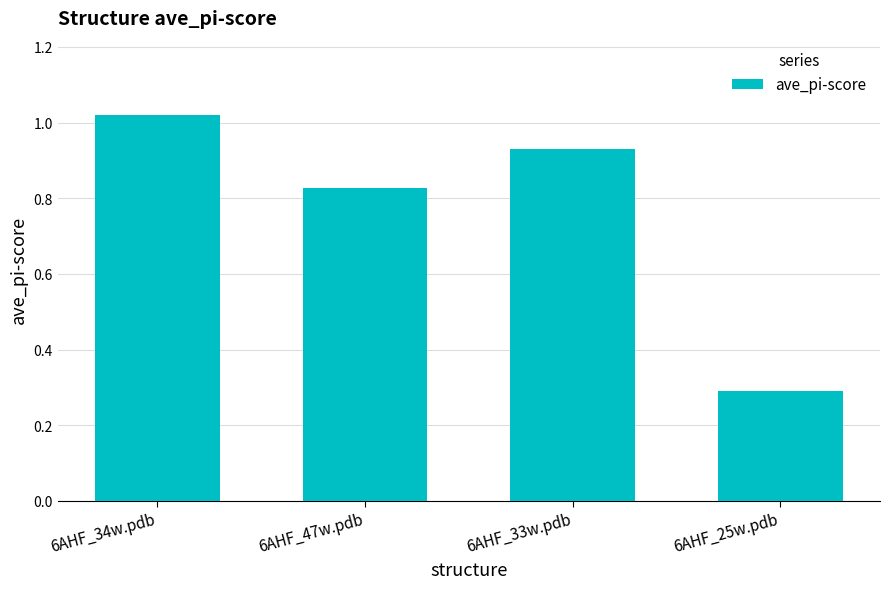

Rank the categories by value from lowest to highest.

6AHF_25w.pdb, 6AHF_47w.pdb, 6AHF_33w.pdb, 6AHF_34w.pdb